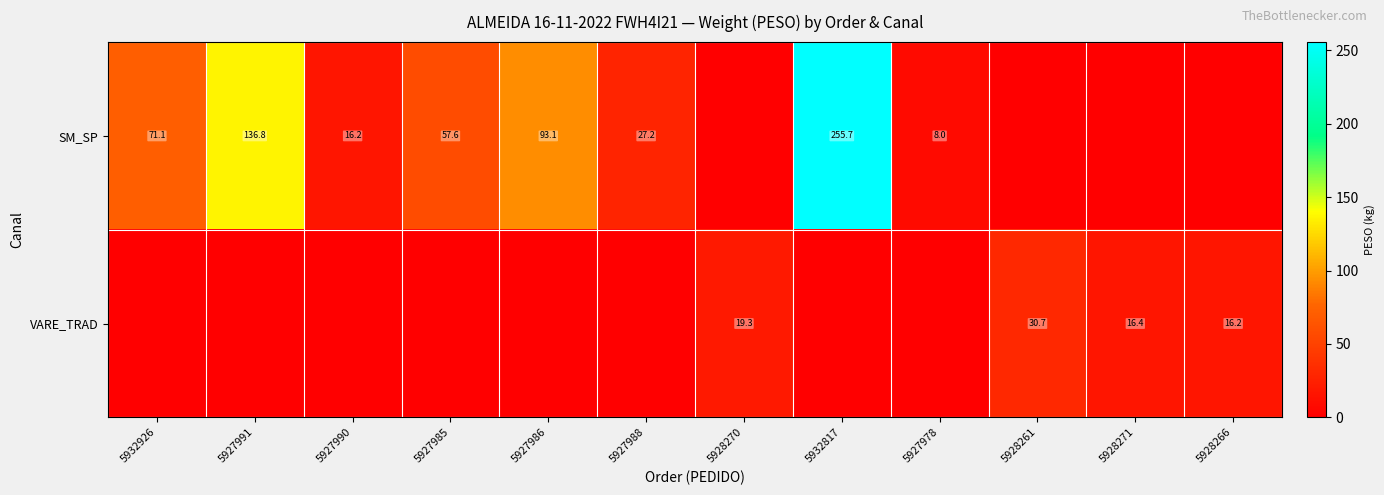

What is the total value across all series at 5927991?

136.8